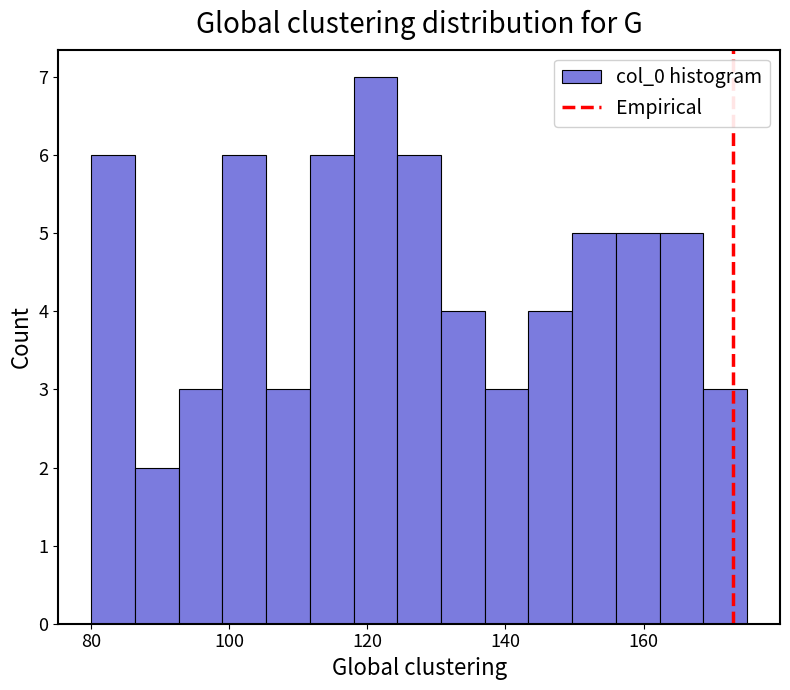

Around what value on the x-axis is the tallest bar? Give the approximate position of its centre, as read against the axis.

122